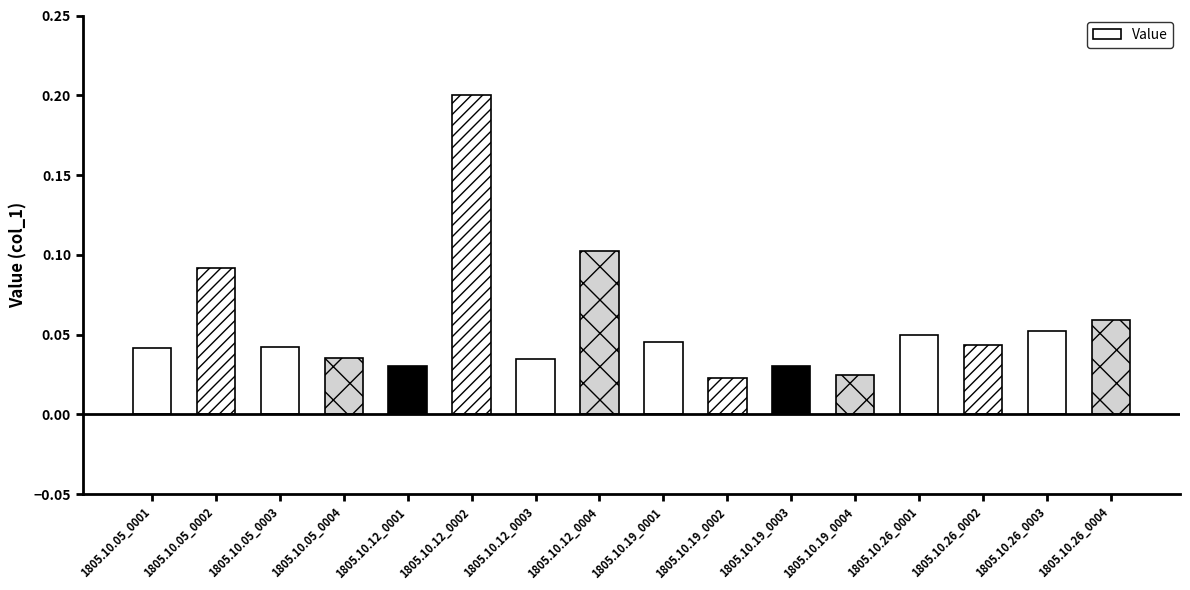

What is the label of the 1st bar from the left?

1805.10.05_0001